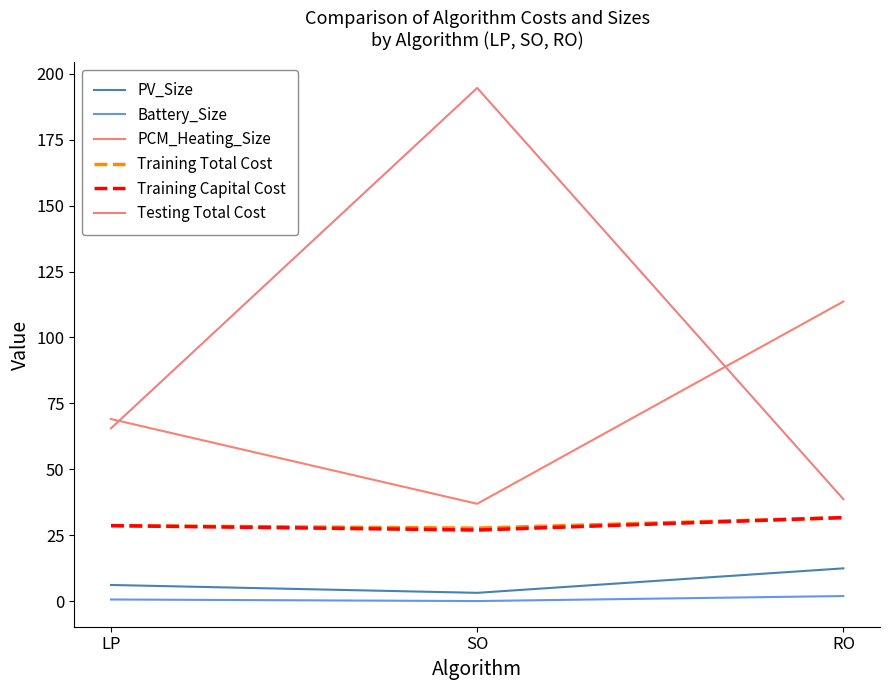

Reading left to right, what are all the values shown in this chart?

PV_Size: 6.1	3.1	12.4
Battery_Size: 0.6	0.0	1.9
PCM_Heating_Size: 69.0	36.9	113.6
Training Total Cost: 28.6	27.7	31.7
Training Capital Cost: 28.6	26.9	31.7
Testing Total Cost: 65.5	194.6	38.6